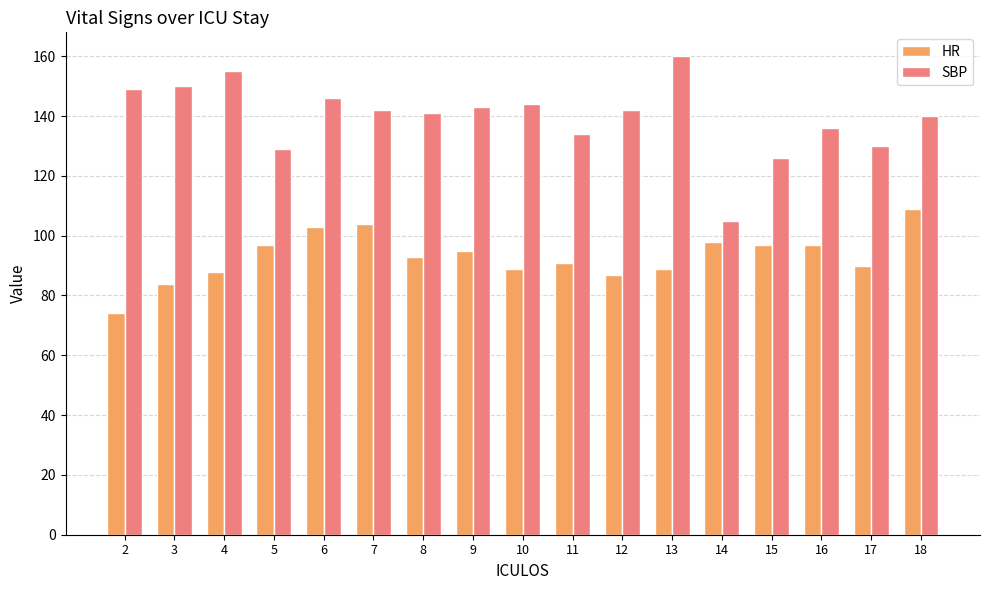

Which series changed the most between 8 and 14?

SBP